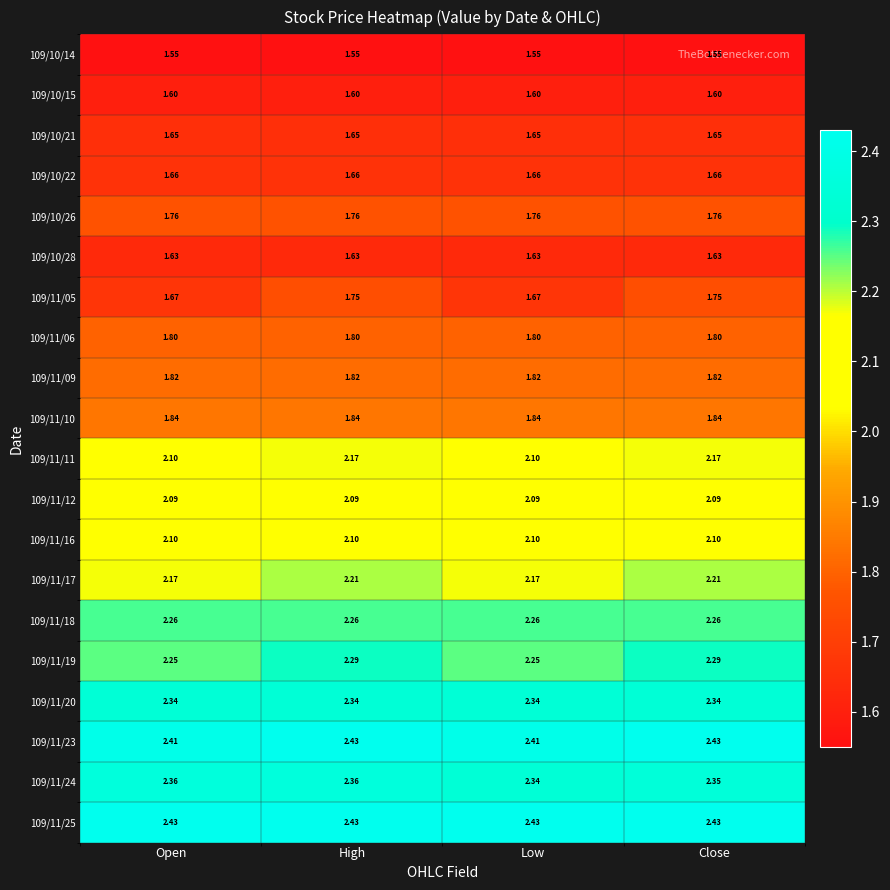

At which category is the sum across all series the highest?

High